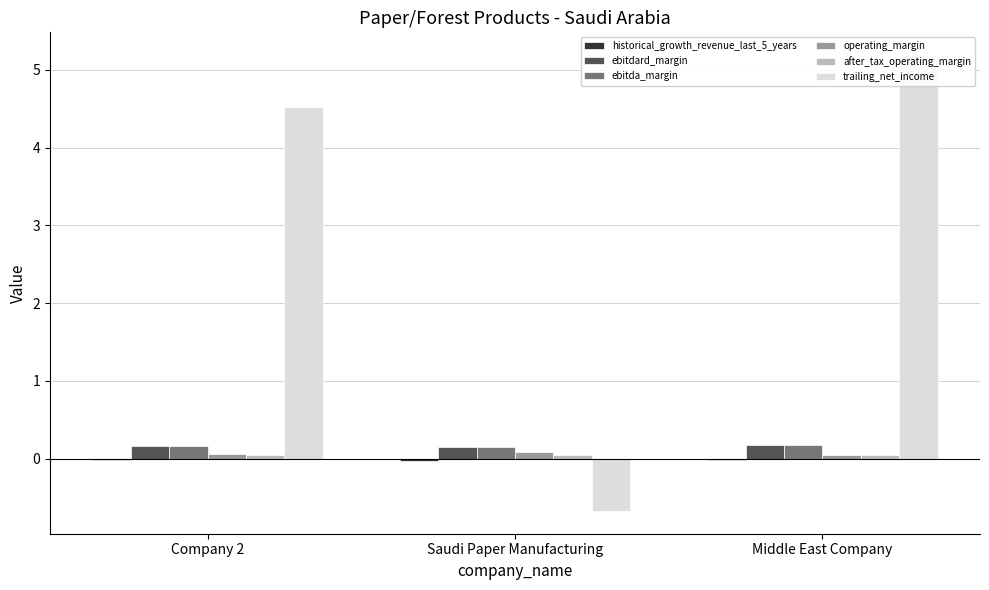

Reading right to left, list all the values displayed in this chart.

historical_growth_revenue_last_5_years: Middle East Company=-0.0	Saudi Paper Manufacturing=-0.0	Company 2=-0.0
ebitdard_margin: Middle East Company=0.2	Saudi Paper Manufacturing=0.1	Company 2=0.2
ebitda_margin: Middle East Company=0.2	Saudi Paper Manufacturing=0.1	Company 2=0.2
operating_margin: Middle East Company=0.1	Saudi Paper Manufacturing=0.1	Company 2=0.1
after_tax_operating_margin: Middle East Company=0.0	Saudi Paper Manufacturing=0.0	Company 2=0.0
trailing_net_income: Middle East Company=5.2	Saudi Paper Manufacturing=-0.7	Company 2=4.5